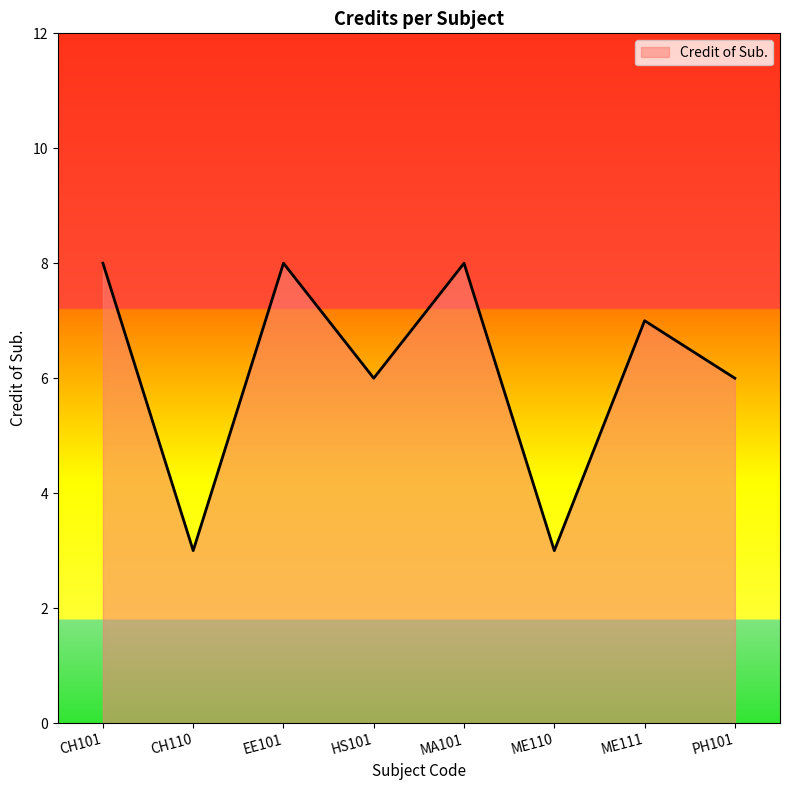

What is the difference between the maximum and minimum values?

5